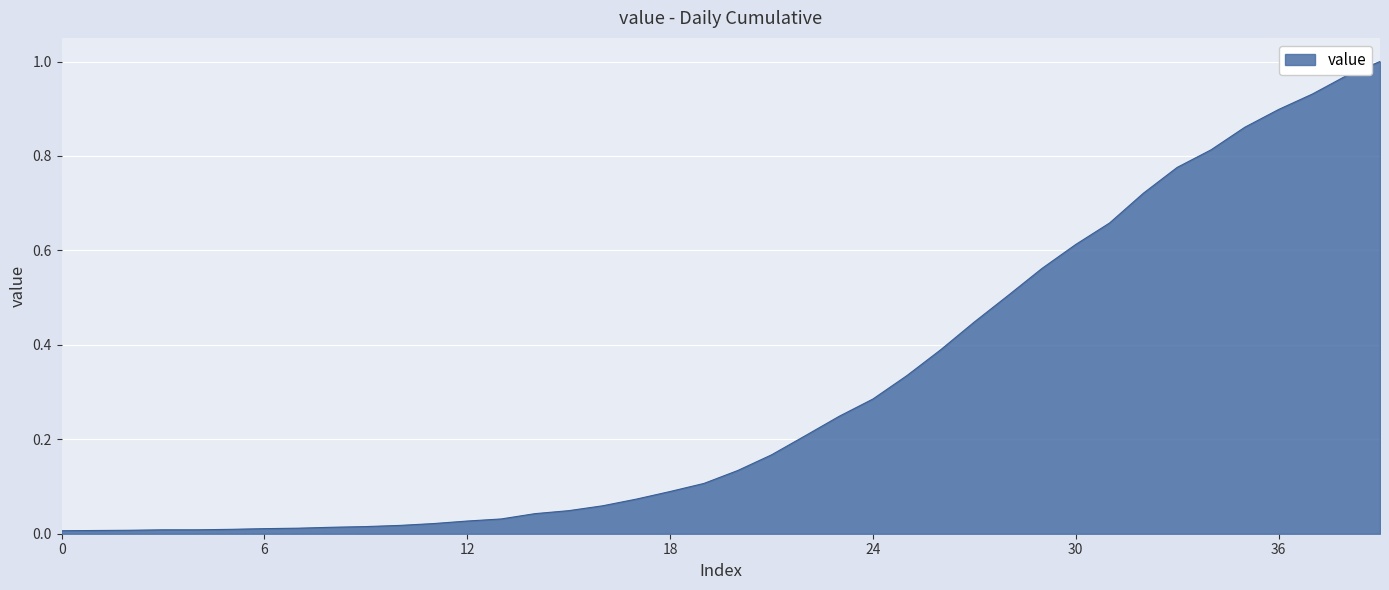

True or false: the data has more than 1 interior local peaks.

False